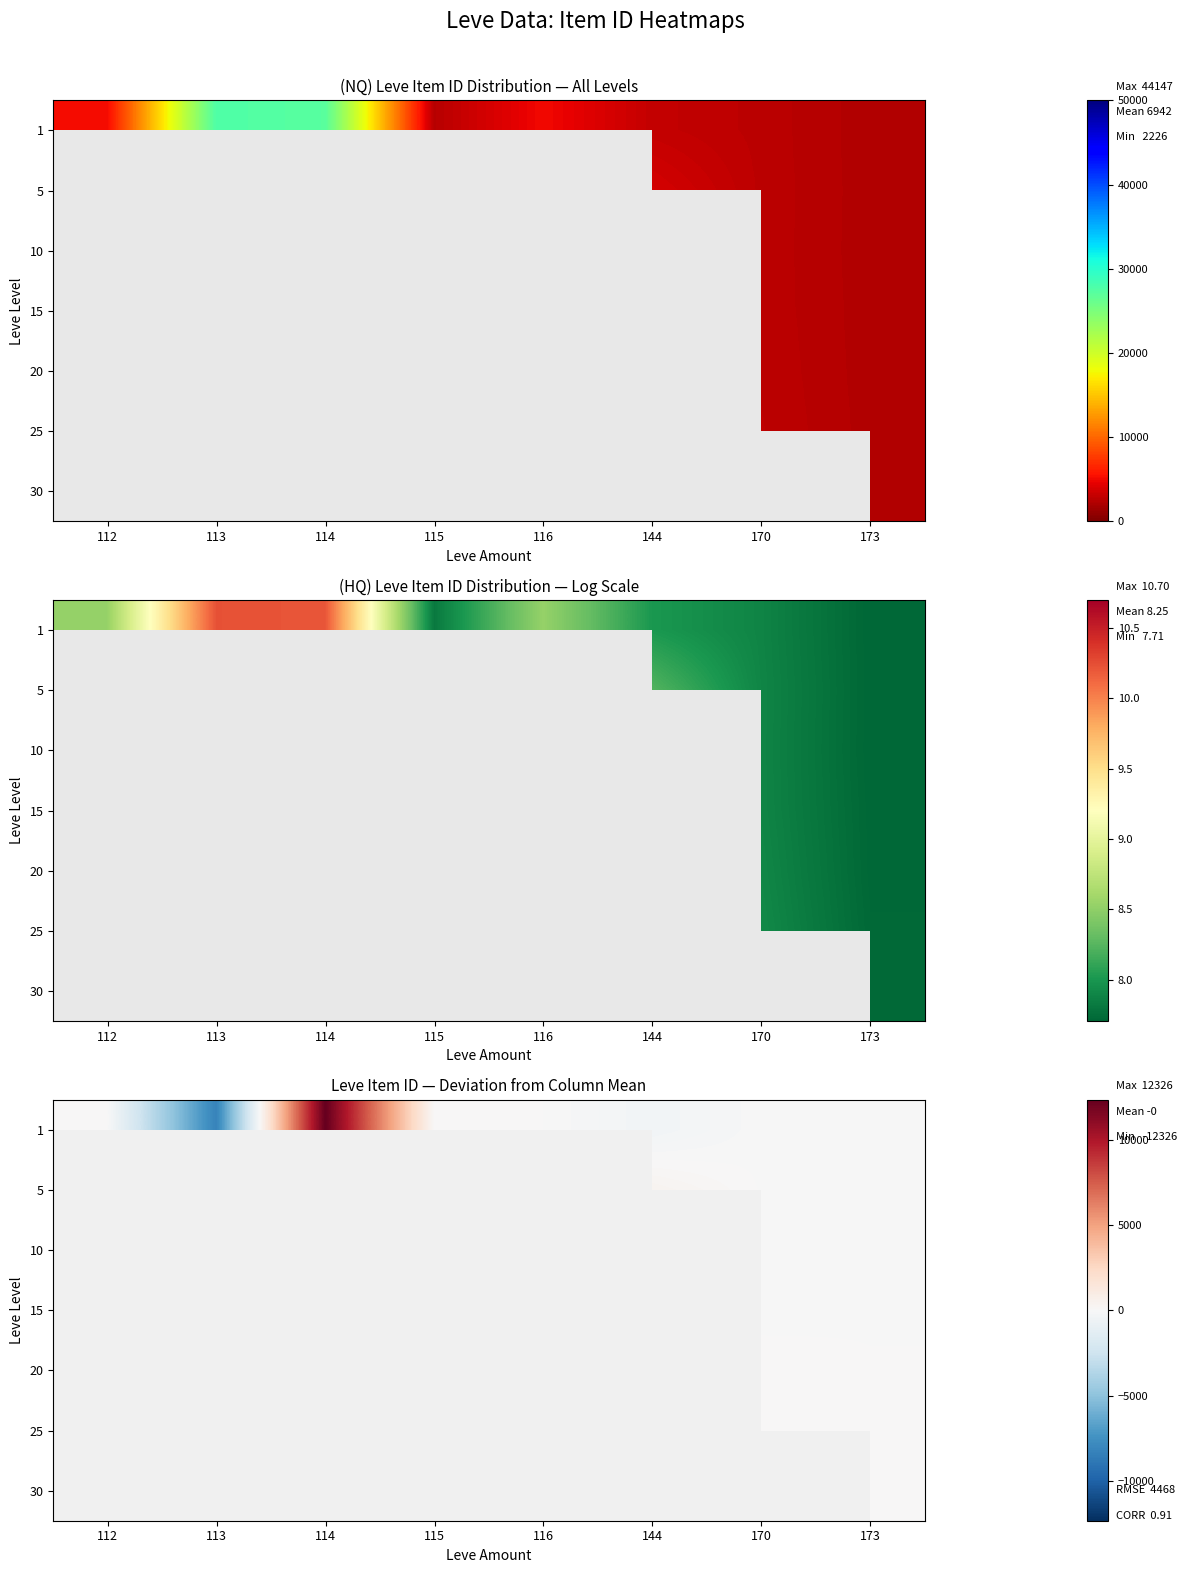

What is the difference between the highest and lowest values at 173?

31.0